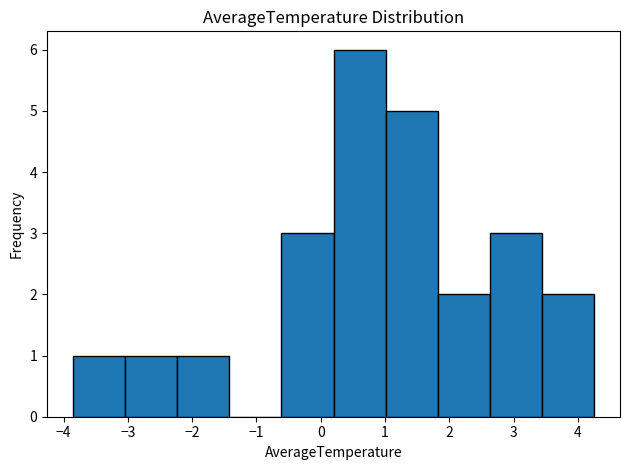

Reading left to right, transcribe this chart: for each bar, give the range it covers on the x-axis and its height. Neither the bar edges nor the heights are printed on the chart, so give them approximately, as read against the axes.

-3.9 to -3.0: 1
-3.0 to -2.2: 1
-2.2 to -1.4: 1
-1.4 to -0.6: 0
-0.6 to 0.2: 3
0.2 to 1.0: 6
1.0 to 1.8: 5
1.8 to 2.6: 2
2.6 to 3.4: 3
3.4 to 4.2: 2